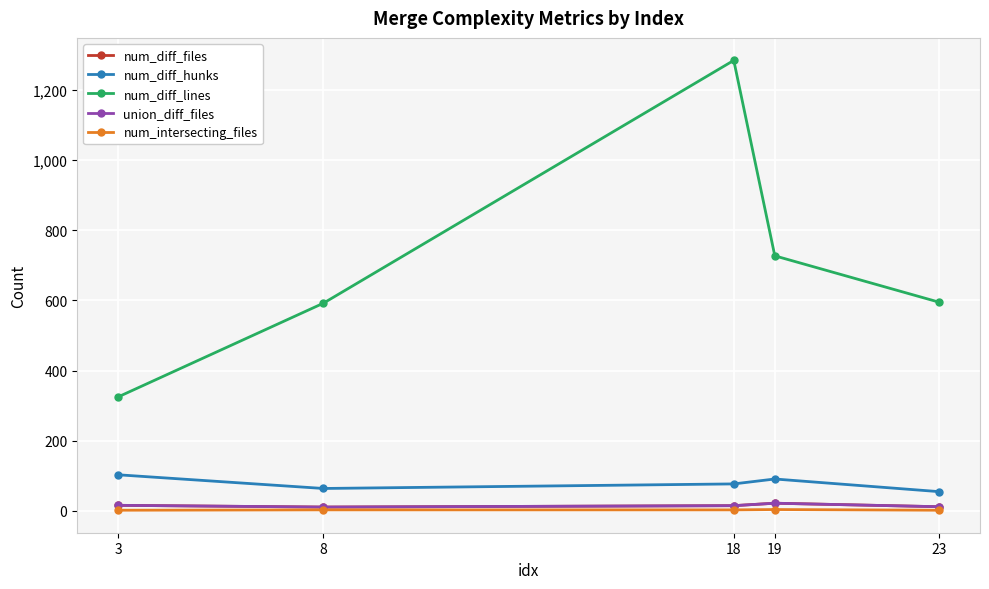

At which category does num_diff_hunks reach its first local peak?

19